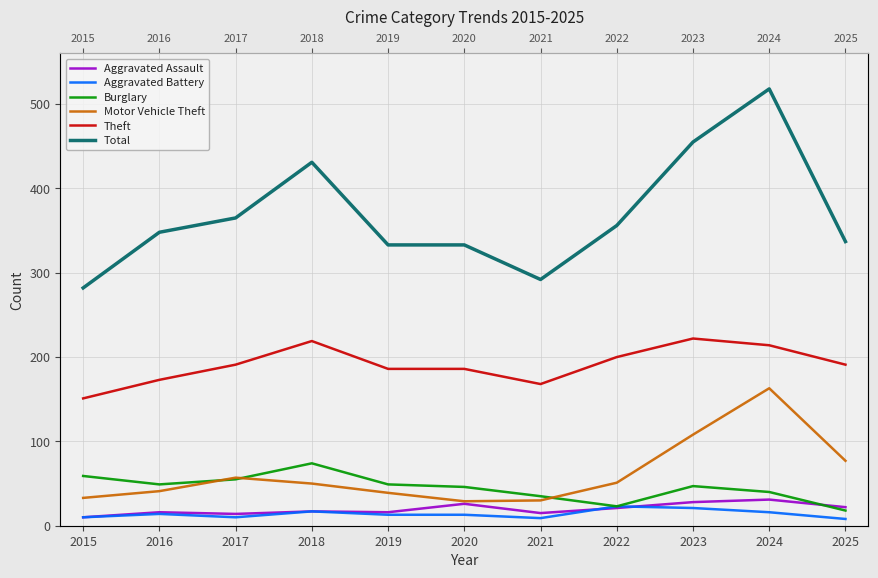

Reading right to left, extract all data points from this chart.

Aggravated Assault: 2025=22	2024=31	2023=28	2022=21	2021=15	2020=26	2019=16	2018=17	2017=14	2016=16	2015=10
Aggravated Battery: 2025=8	2024=16	2023=21	2022=23	2021=9	2020=13	2019=13	2018=17	2017=10	2016=14	2015=10
Burglary: 2025=18	2024=40	2023=47	2022=23	2021=35	2020=46	2019=49	2018=74	2017=55	2016=49	2015=59
Motor Vehicle Theft: 2025=77	2024=163	2023=108	2022=51	2021=30	2020=29	2019=39	2018=50	2017=57	2016=41	2015=33
Theft: 2025=191	2024=214	2023=222	2022=200	2021=168	2020=186	2019=186	2018=219	2017=191	2016=173	2015=151
Total: 2025=337	2024=518	2023=455	2022=356	2021=292	2020=333	2019=333	2018=431	2017=365	2016=348	2015=282